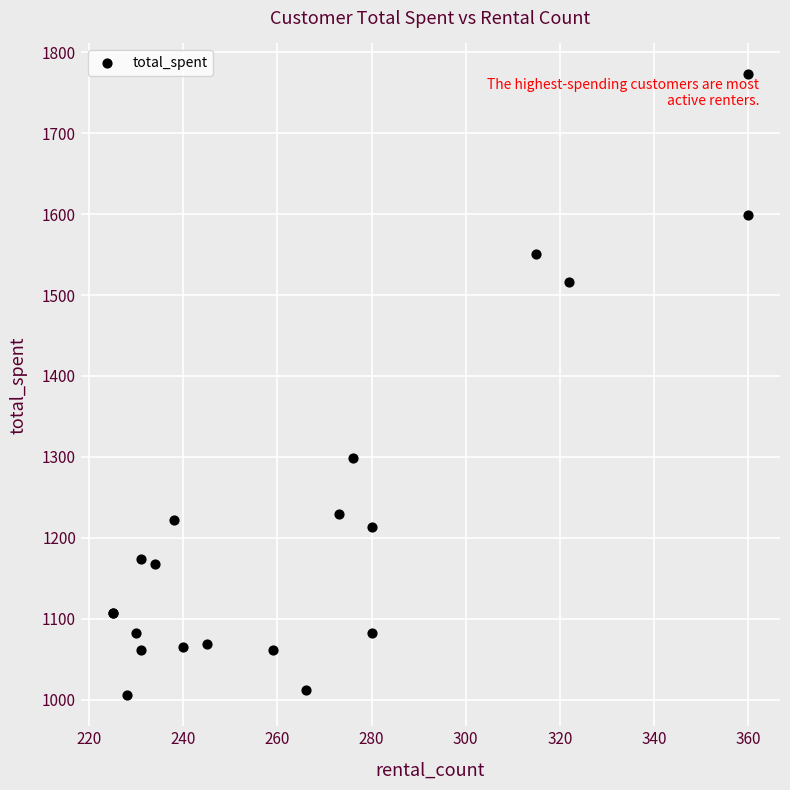

What Y value in the scatter plot is closest to 1389?

1299.2